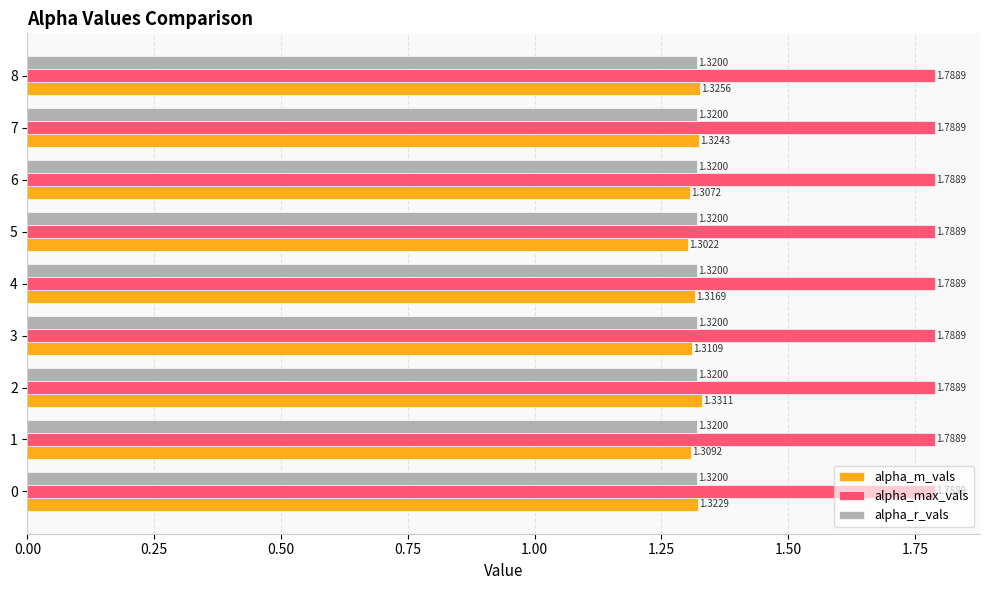

Which category has the lowest value in the alpha_m_vals series?

5